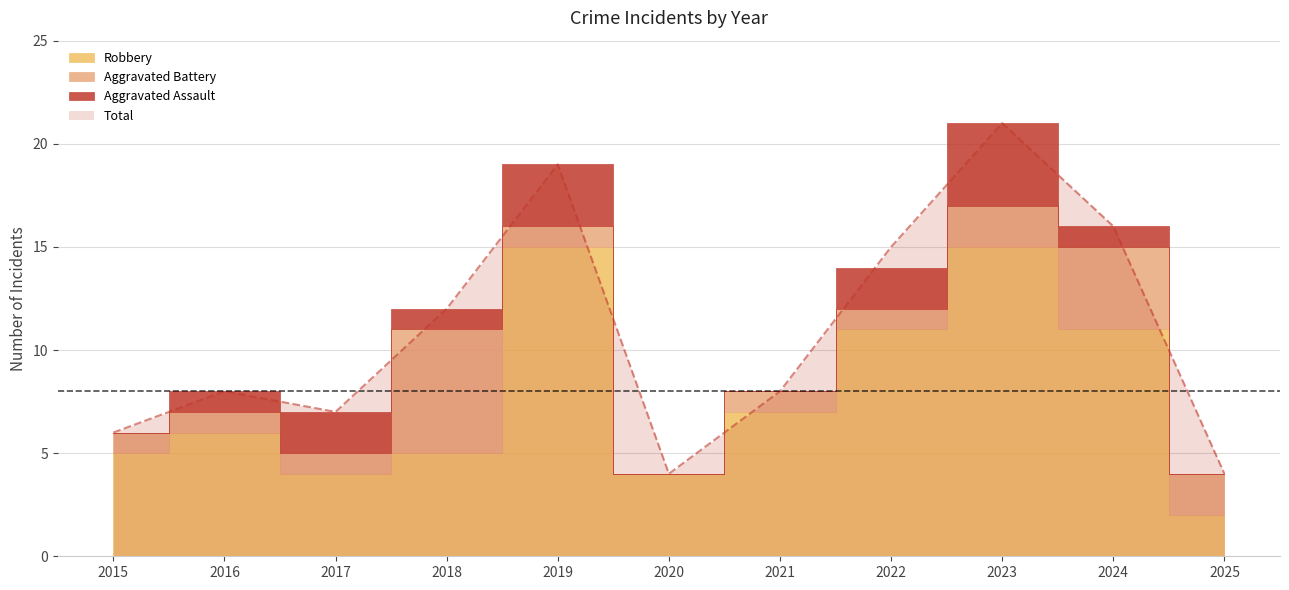

Rank the categories by Total value from lowest to highest.

2020, 2025, 2015, 2017, 2016, 2021, 2018, 2022, 2024, 2019, 2023